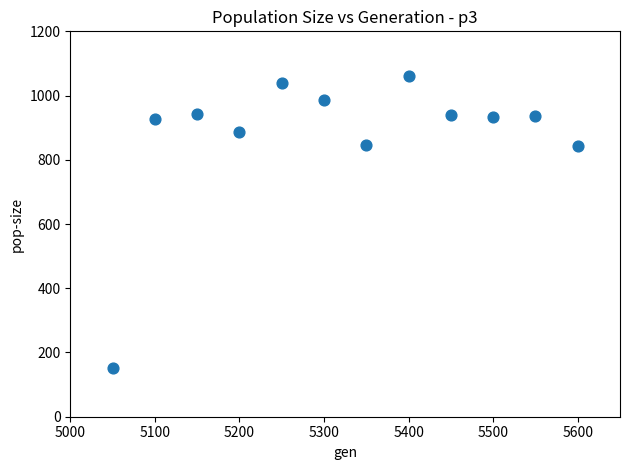

What is the average X value?

5325